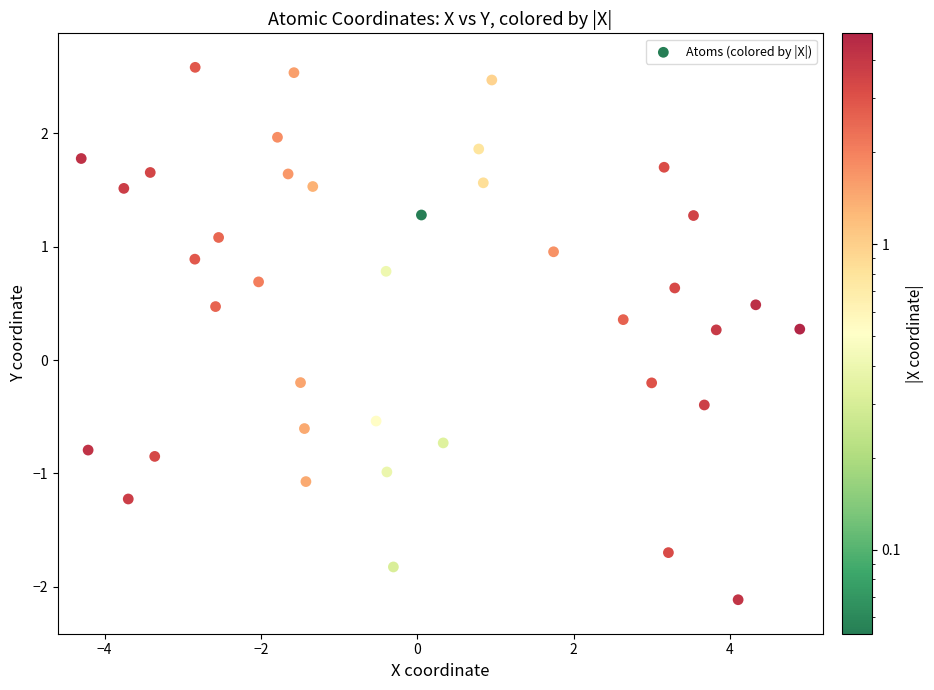

What is the range of X values (max minus min)?

9.2